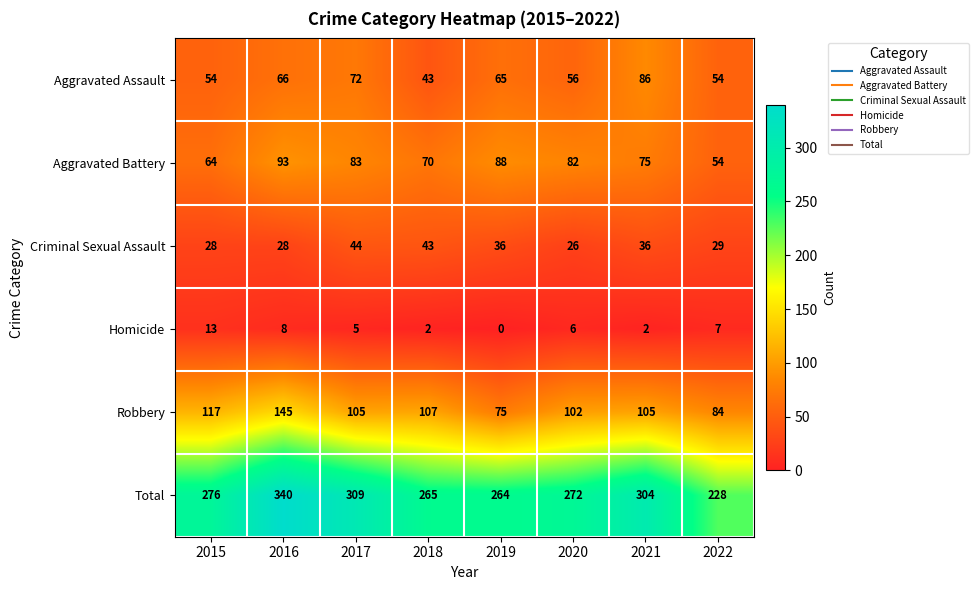

At 2017, list the series in order from smallest to largest.

Homicide, Criminal Sexual Assault, Aggravated Assault, Aggravated Battery, Robbery, Total